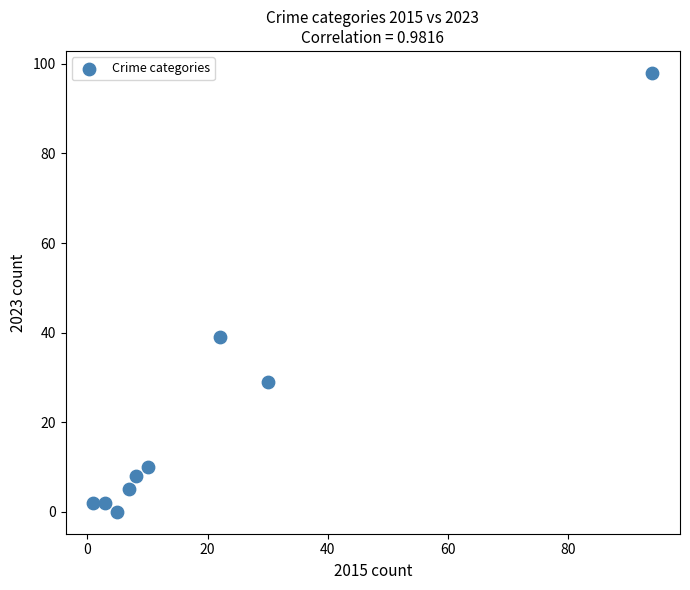

What Y value in the scatter plot is closest to 49?

39